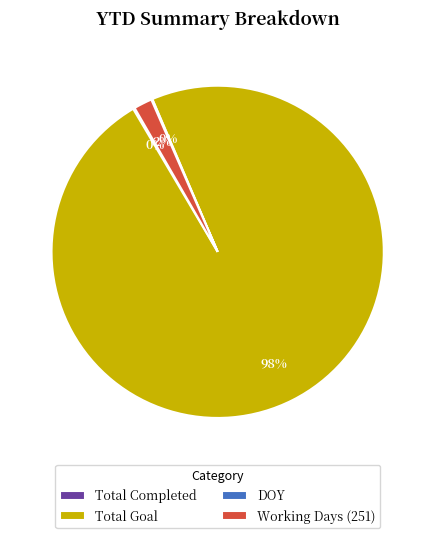

To the nearest percent, what is the average slice percentage?

25%